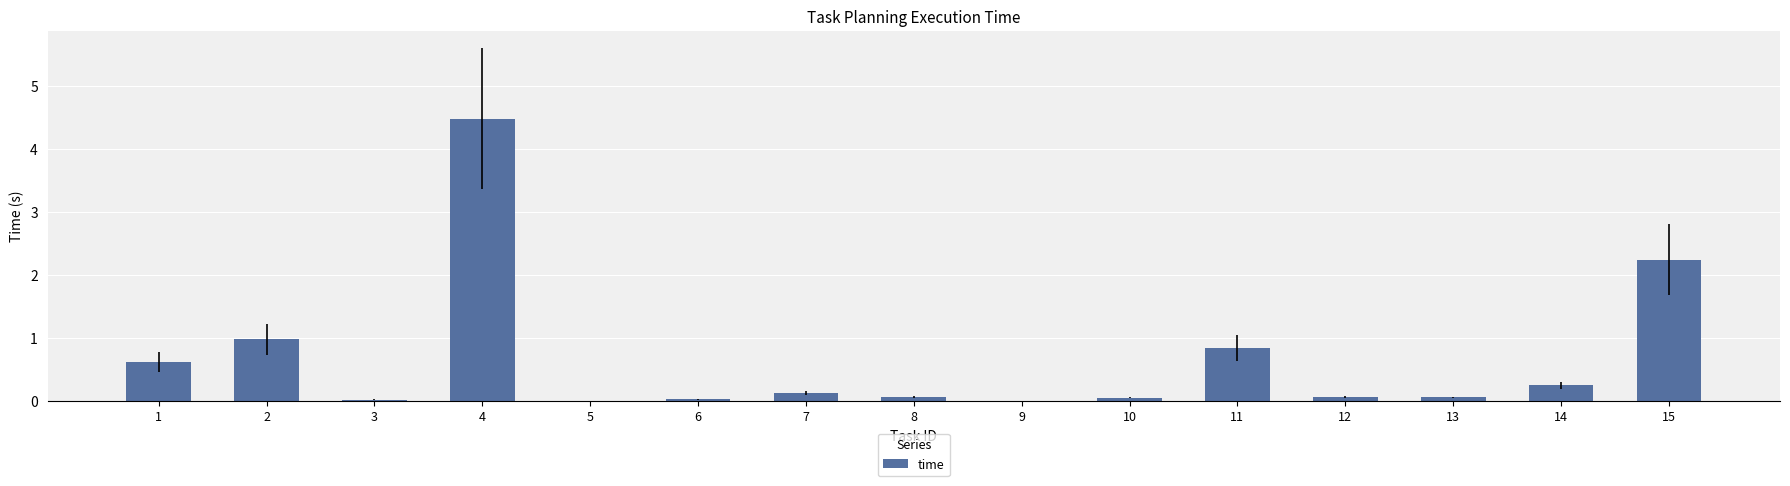

What is the average value?

0.7